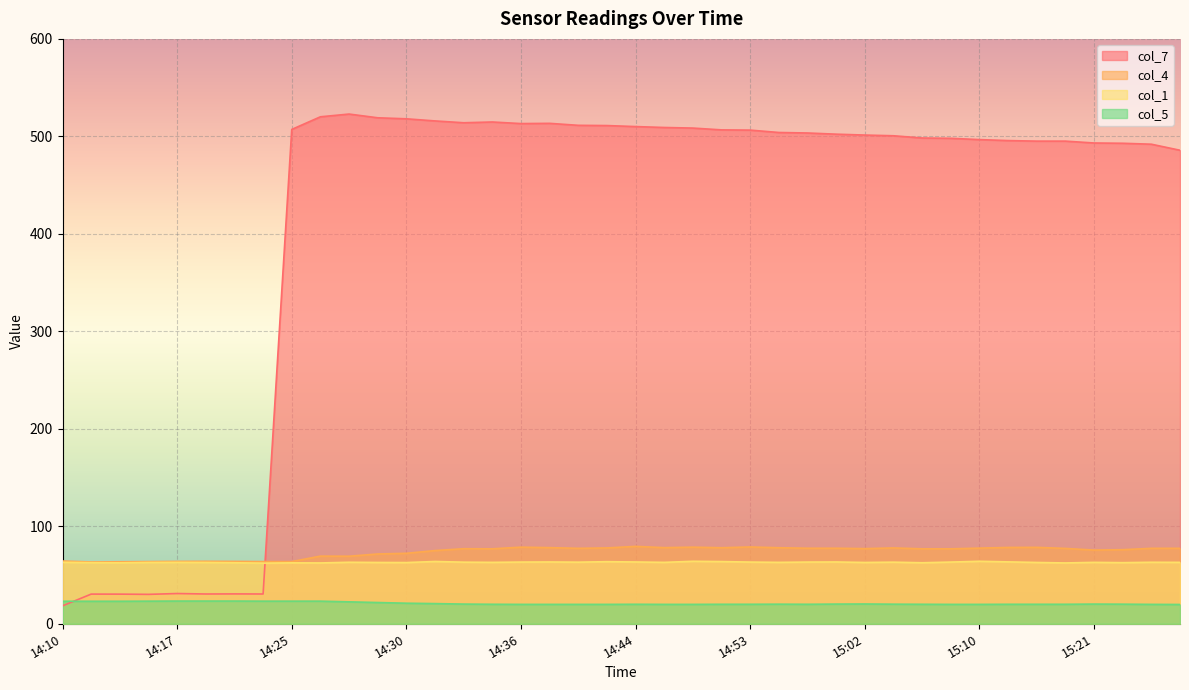

Is it true that col_1 equals 104.9 at 15:21?

False